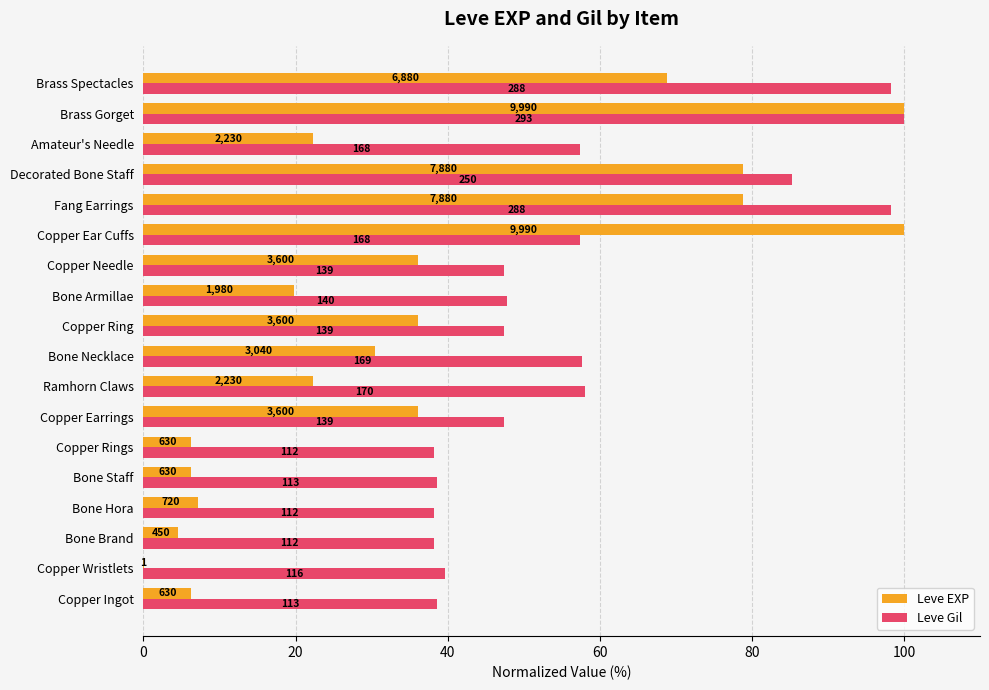

What are all the series names shown in the legend?

Leve EXP, Leve Gil